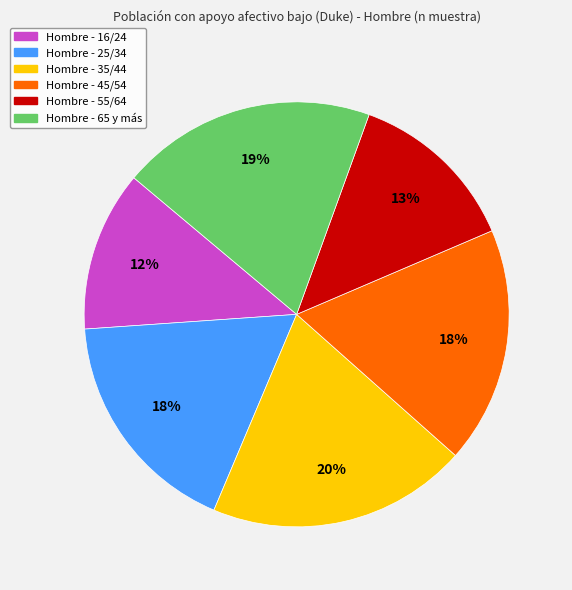

Does any single category account for the majority?

No